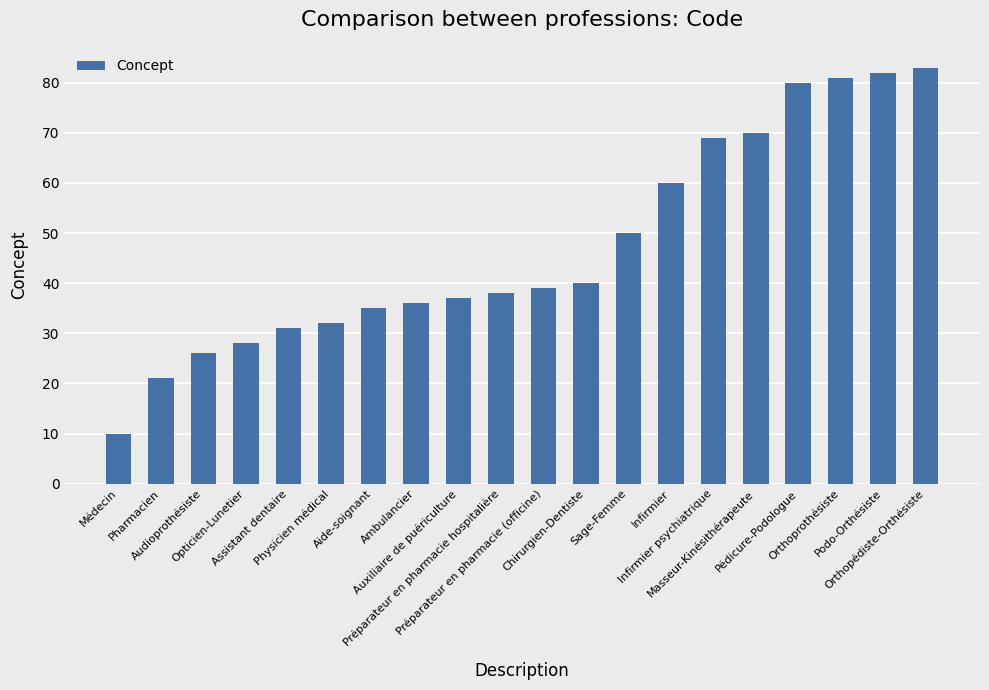

Which category has the lowest value across all series?

Médecin